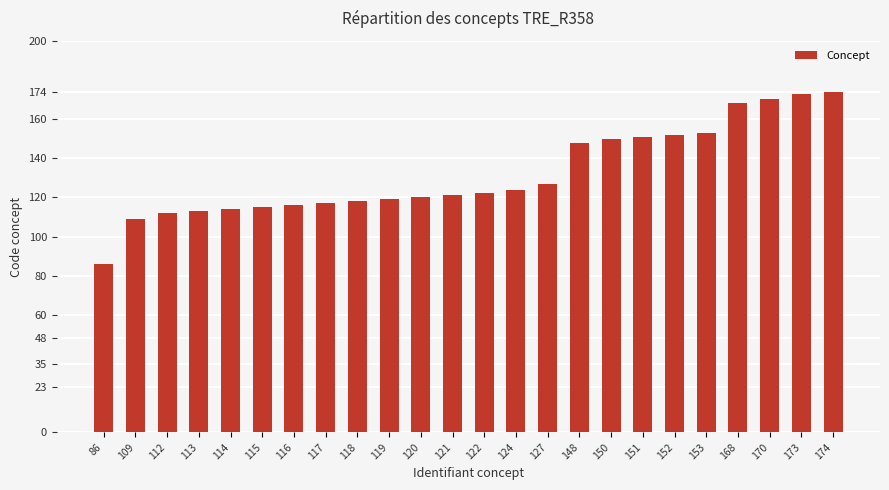

The chart shows a value of 169 at 109. True or false?

False